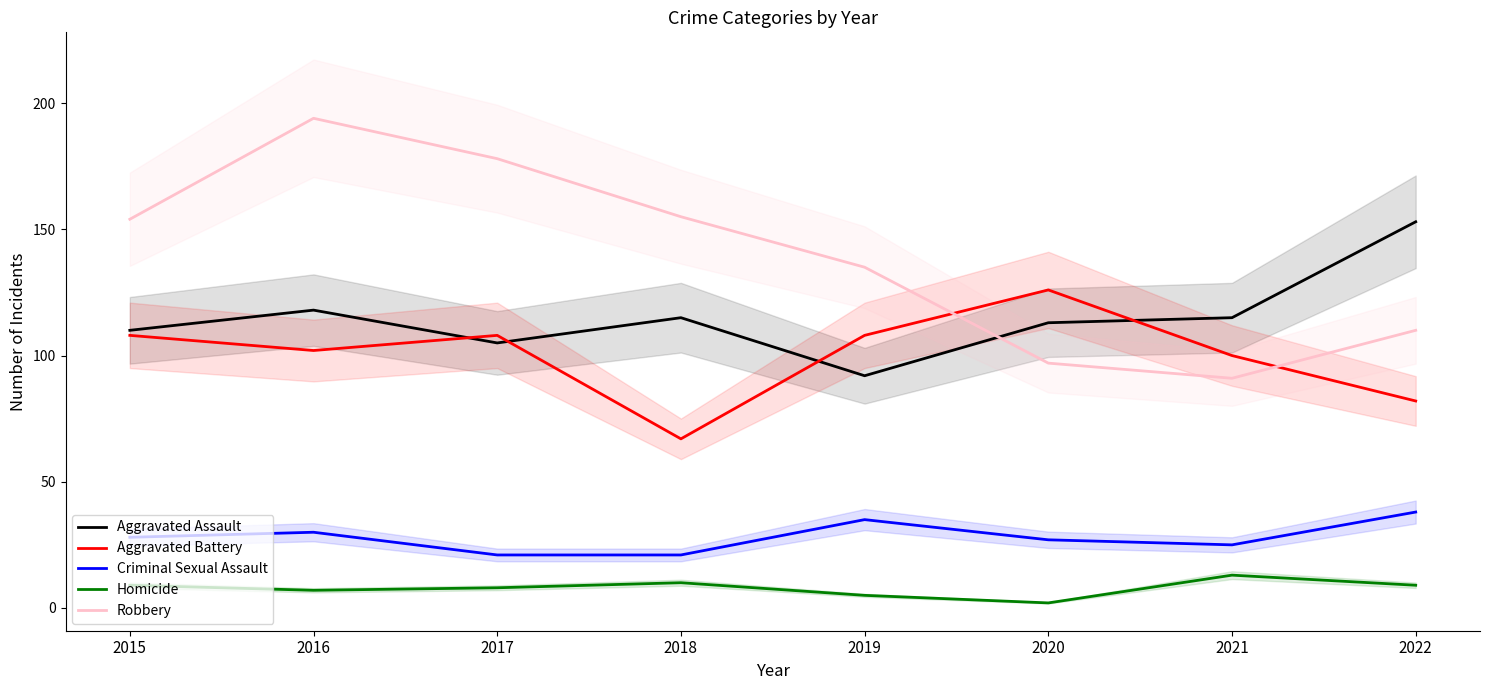

Which has a higher value, 2017 or 2016?

2016